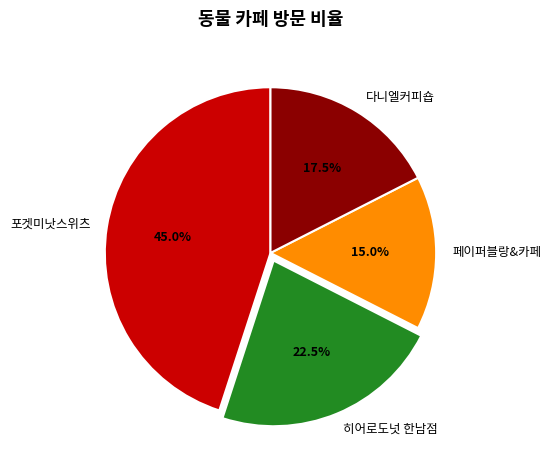

How many segments does this pie chart have?

4